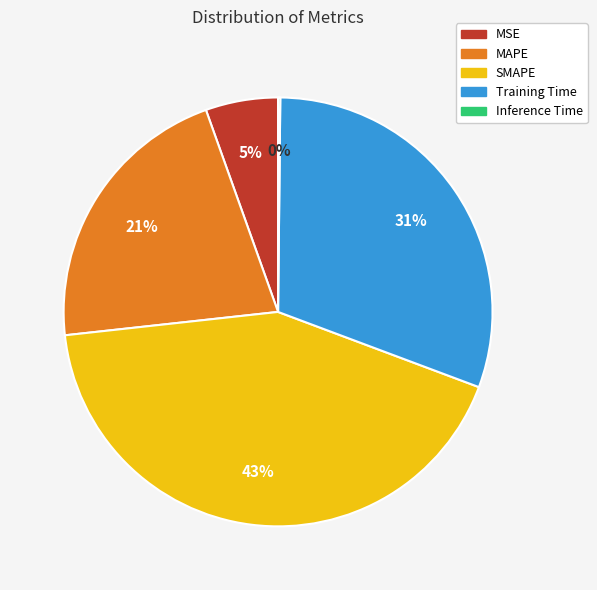

Between MAPE and SMAPE, which is larger?

SMAPE